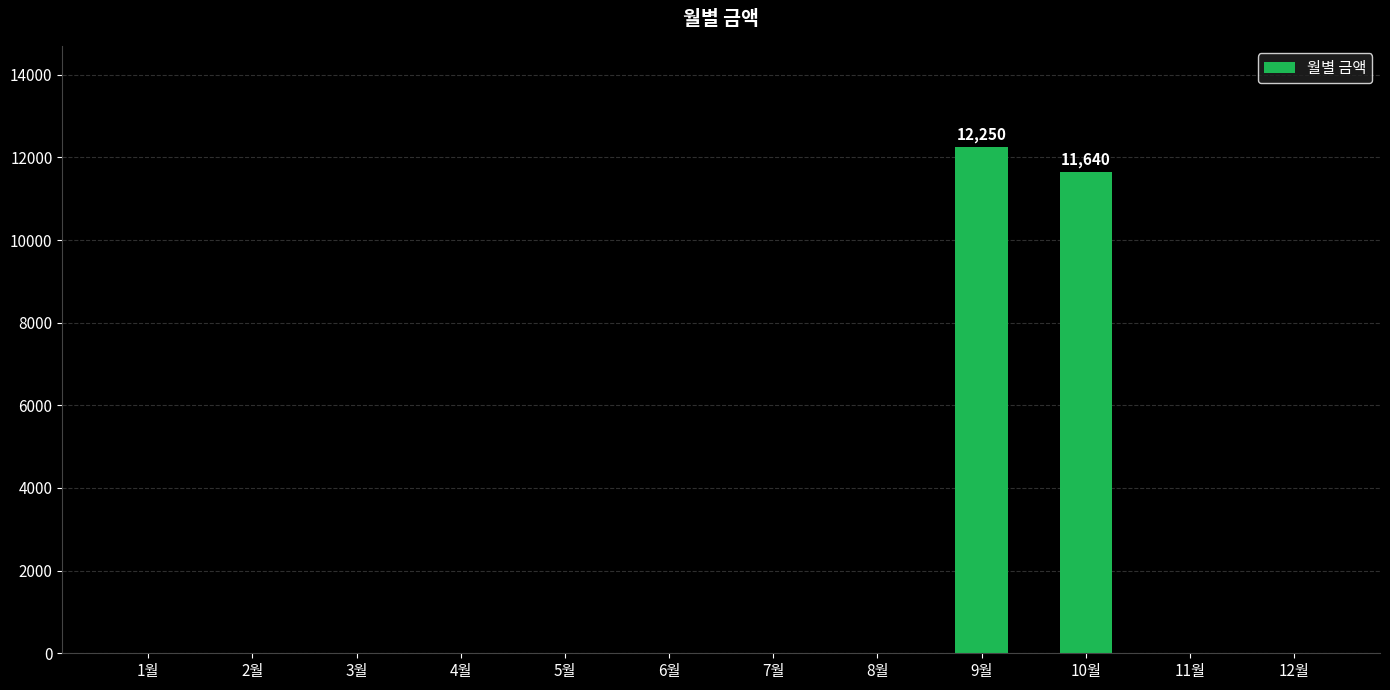

Are the bars horizontal?

No